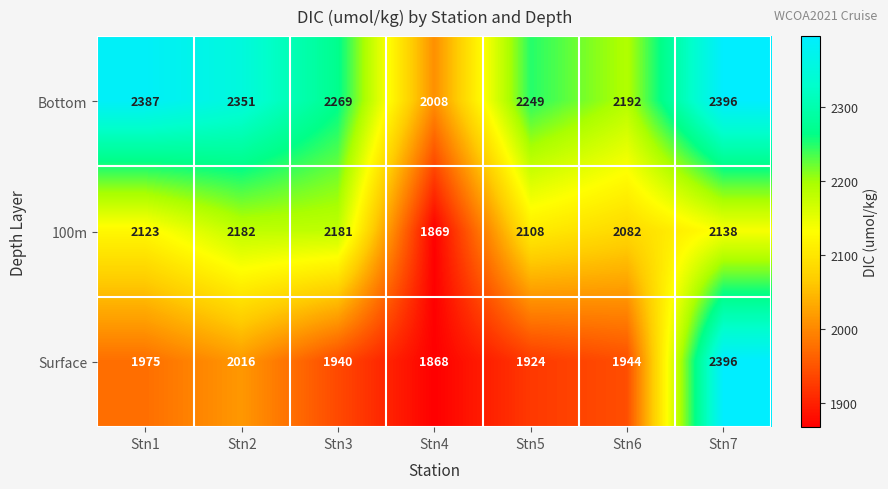

Rank the series by their average value, from highest to lowest.

Bottom, 100m, Surface